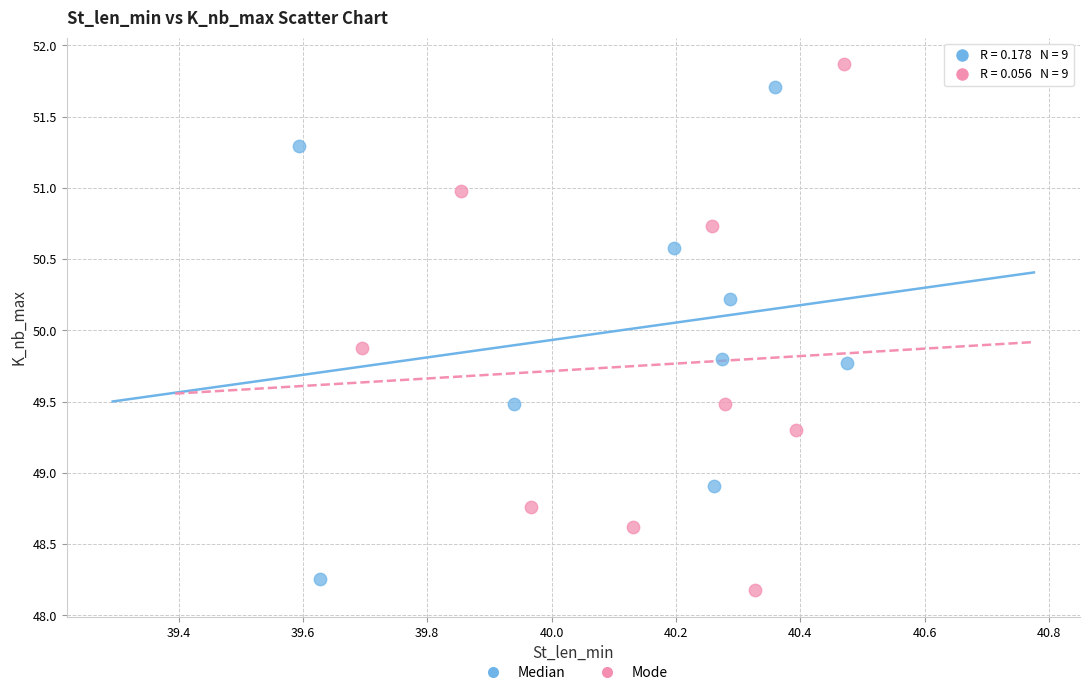

Which series reaches the maximum Y coordinate?

Mode